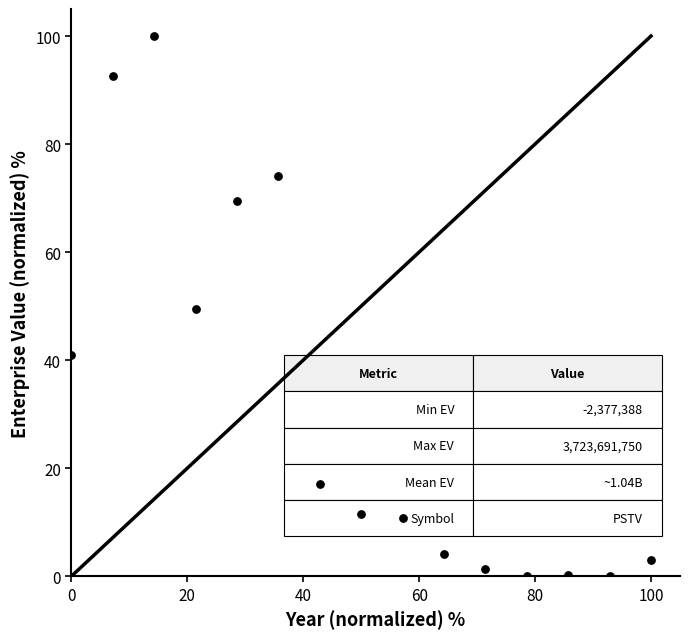

What is the range of Y values (max minus min)?

100.0